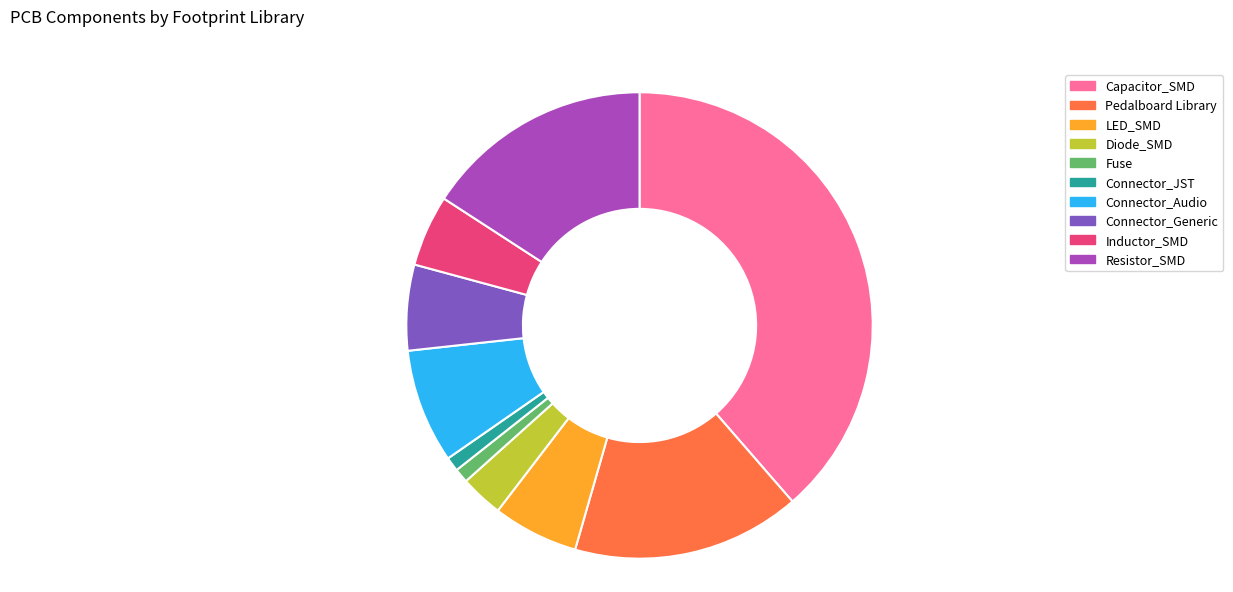

Combined, do Inductor_SMD and Capacitor_SMD account for over 50%?

No